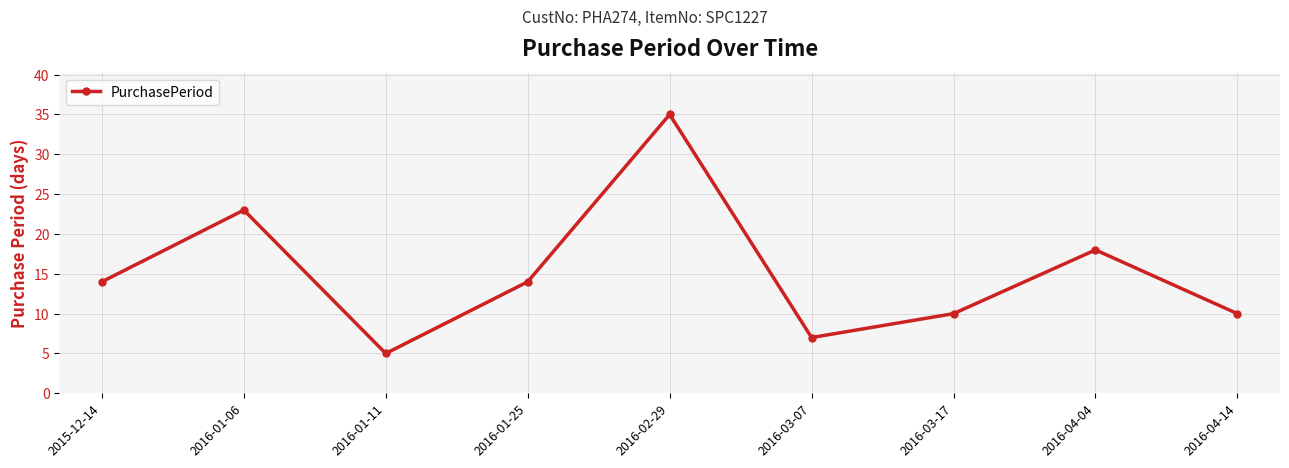

Reading left to right, what are all the values shown in this chart?

14	23	5	14	35	7	10	18	10